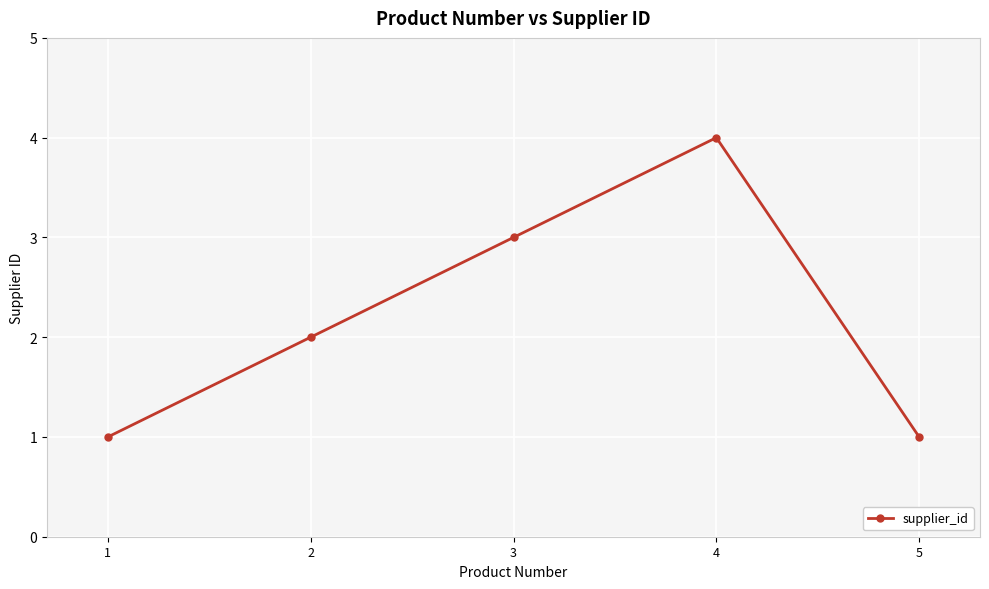

At which label is the value closest to 2?

2